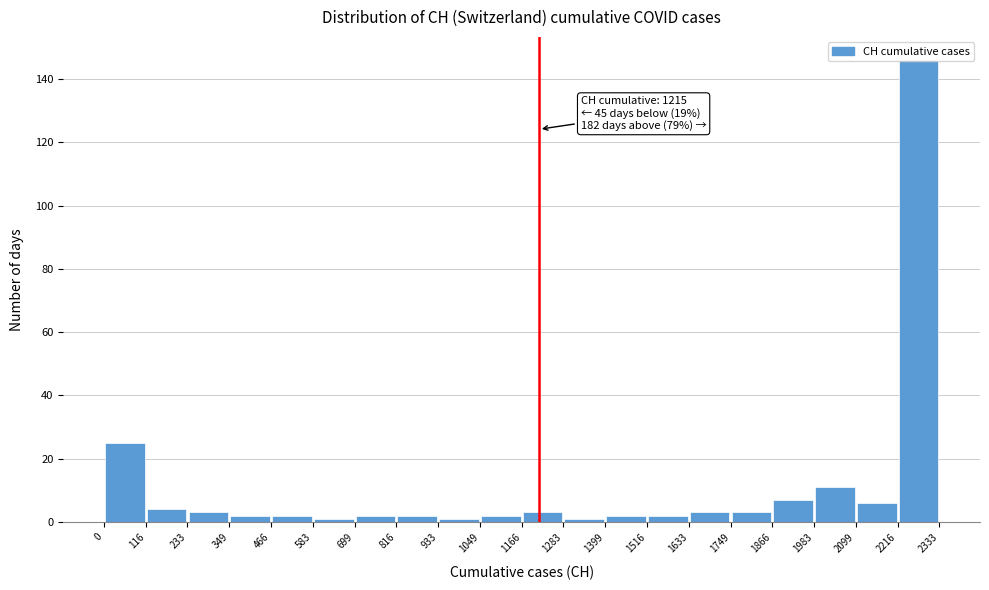

Which range on the x-axis has the tallest bar?

2216 to 2333